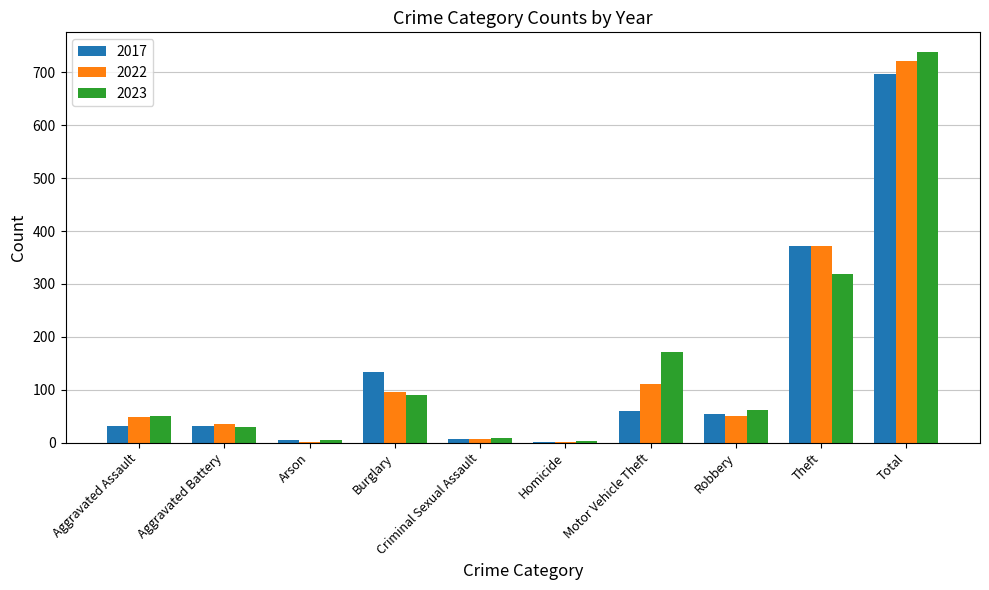

What is the difference between the 2022 values at Homicide and Total?

720